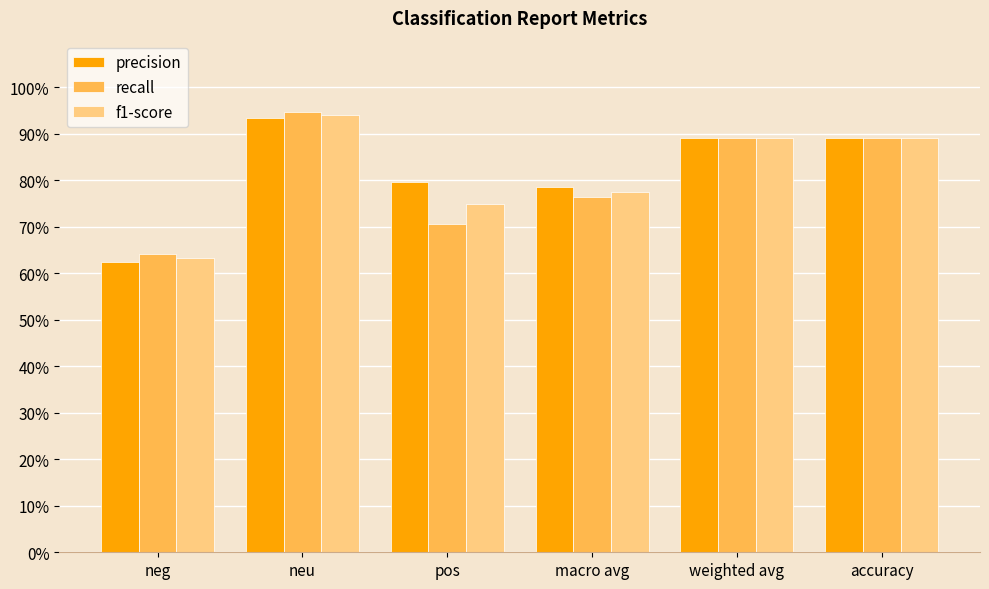

What are all the series names shown in the legend?

precision, recall, f1-score